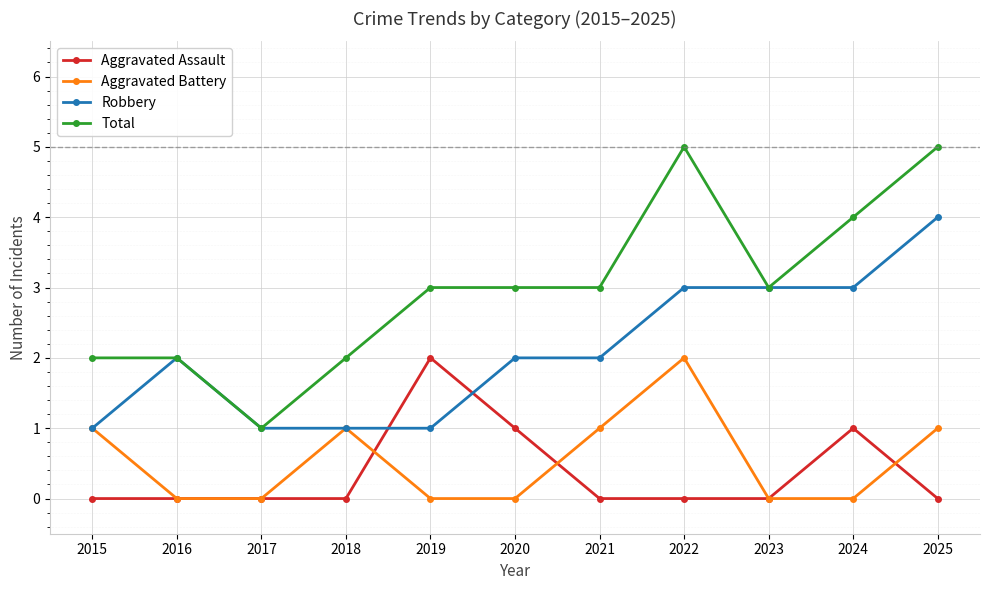

Which series has the widest spread of values?

Total